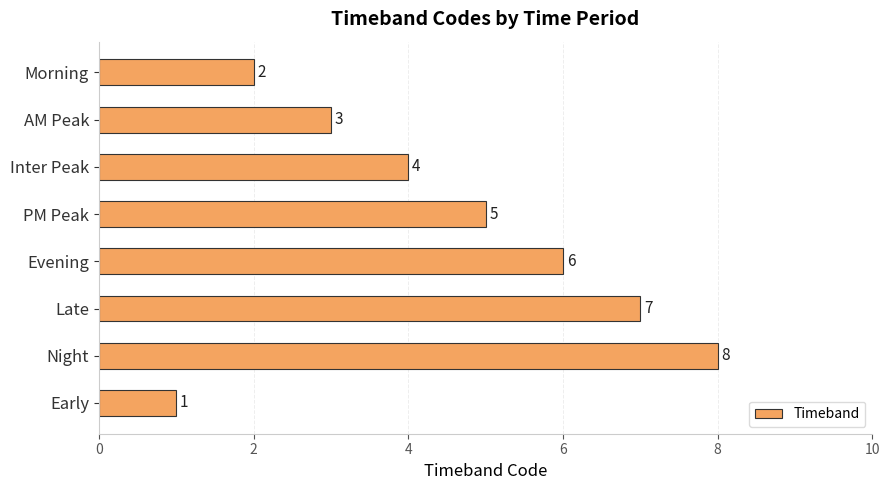

Reading bottom to top, transcribe all the data shown in this chart.

Early=1	Night=8	Late=7	Evening=6	PM Peak=5	Inter Peak=4	AM Peak=3	Morning=2